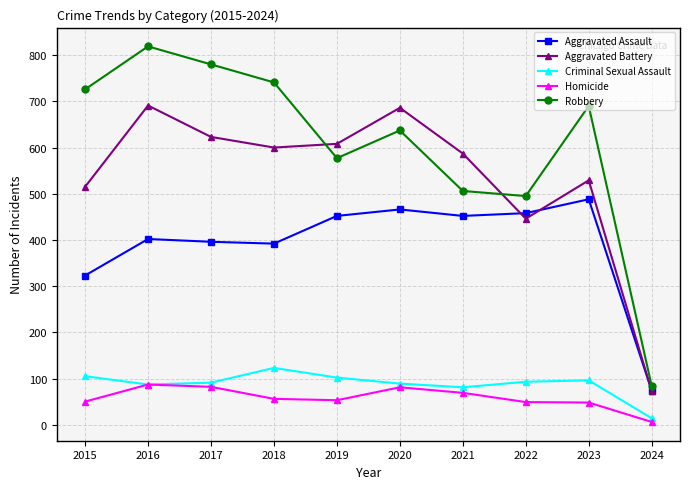

Which series changed the most between 2018 and 2024?

Robbery